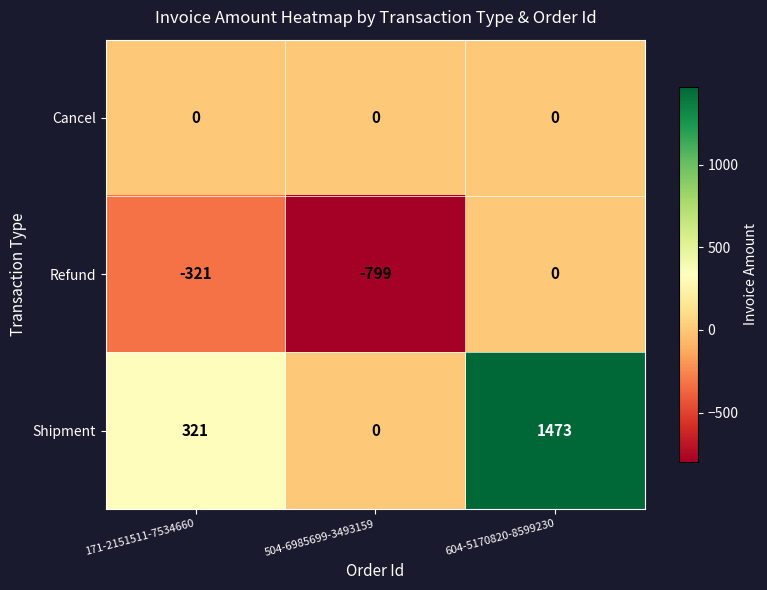

Is it true that Refund equals -799 at 504-6985699-3493159?

True